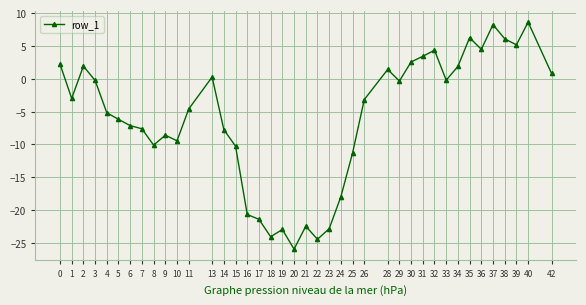

Between 22 and 29, which is larger?

29